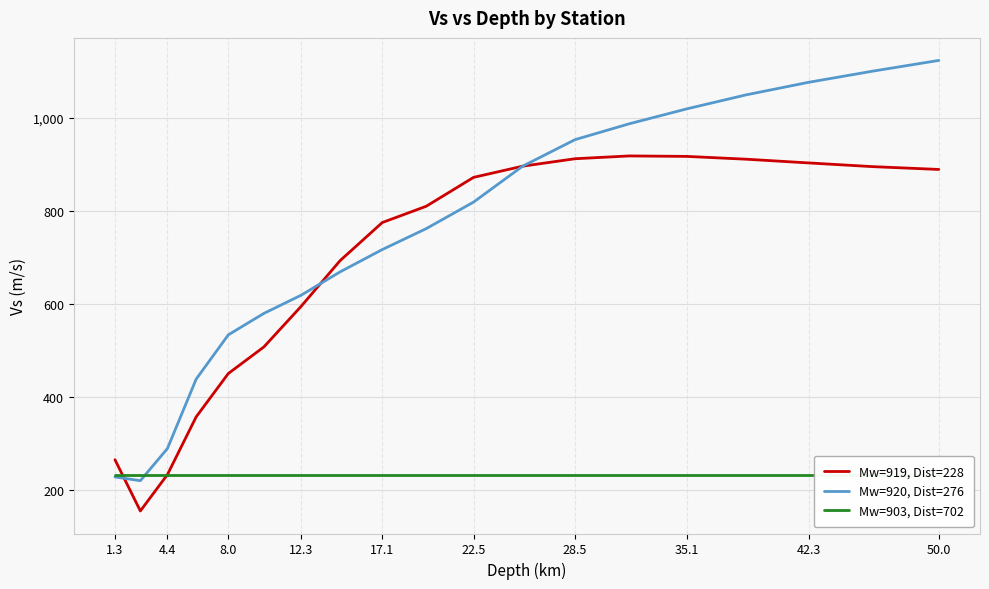

Which category has the highest value in the Mw=903, Dist=702 series?

1.3